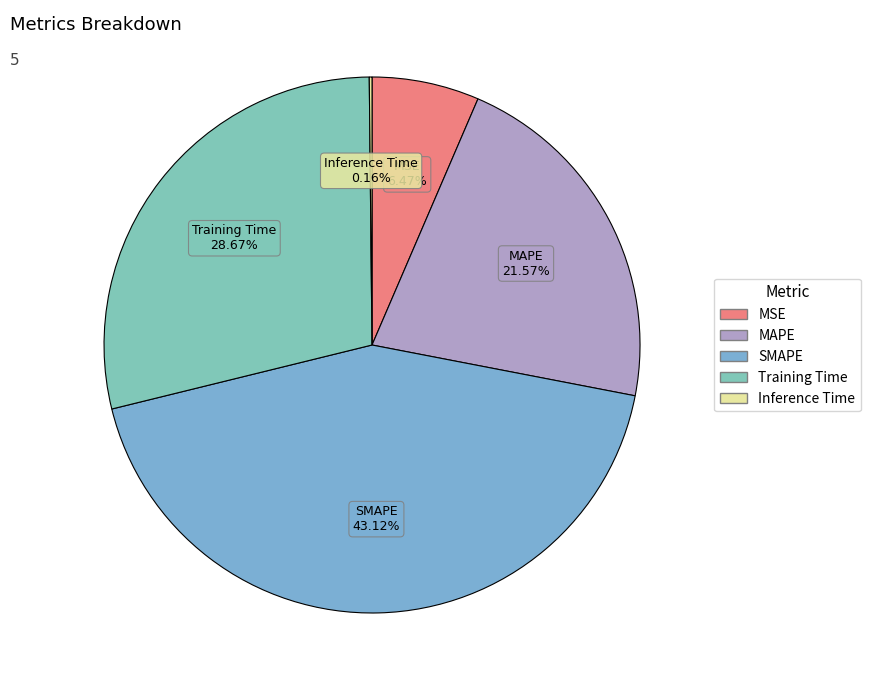

Which category has the biggest portion of the pie?

SMAPE